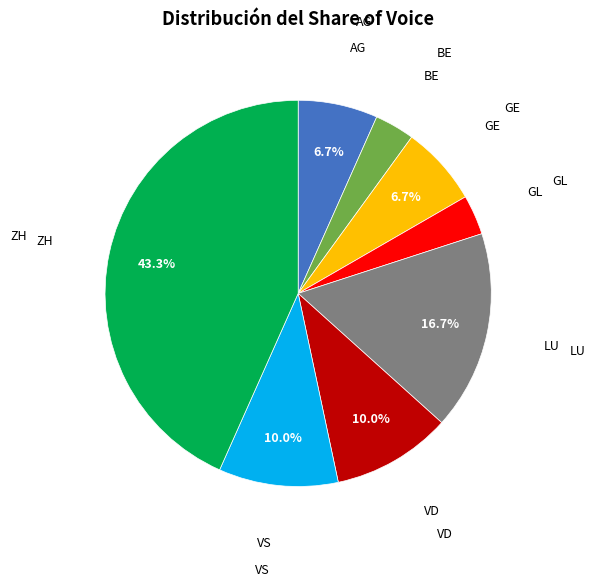

Does any single category account for the majority?

No